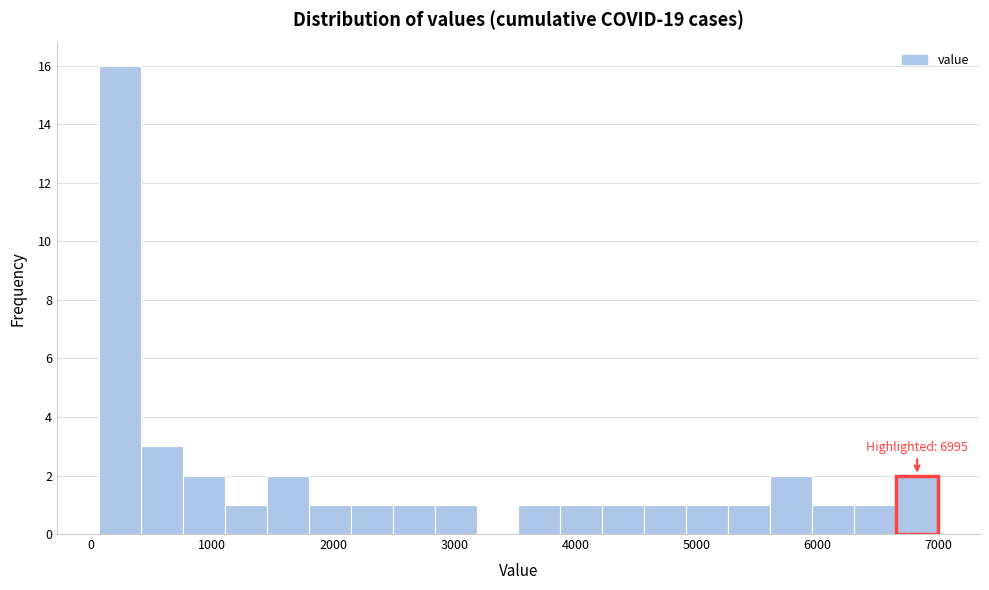

Around what value on the x-axis is the tallest bar? Give the approximate position of its centre, as read against the axis.

200